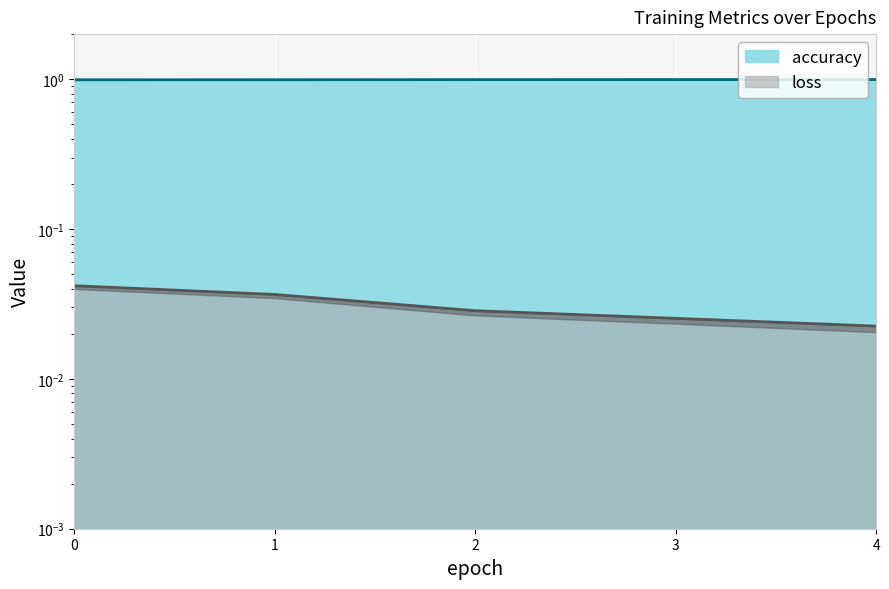

What is the maximum value shown in the chart?

1.0